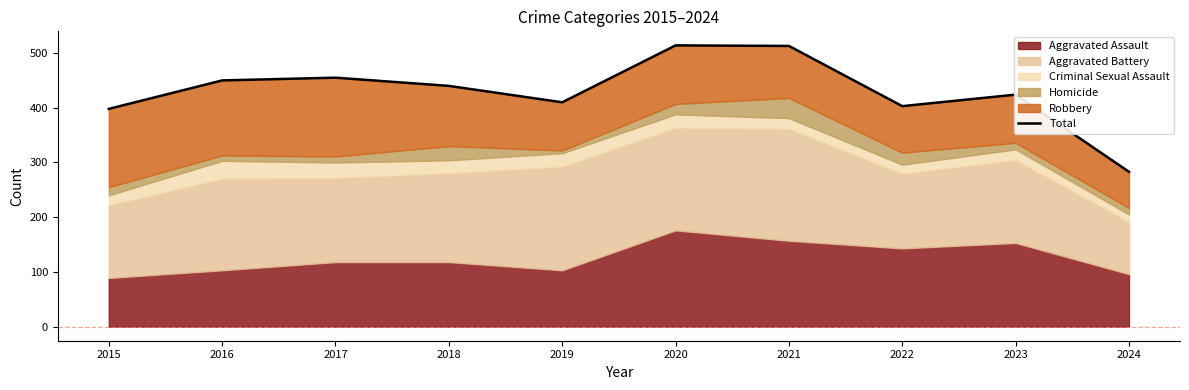

Which label corresponds to the largest value in the chart?

2020